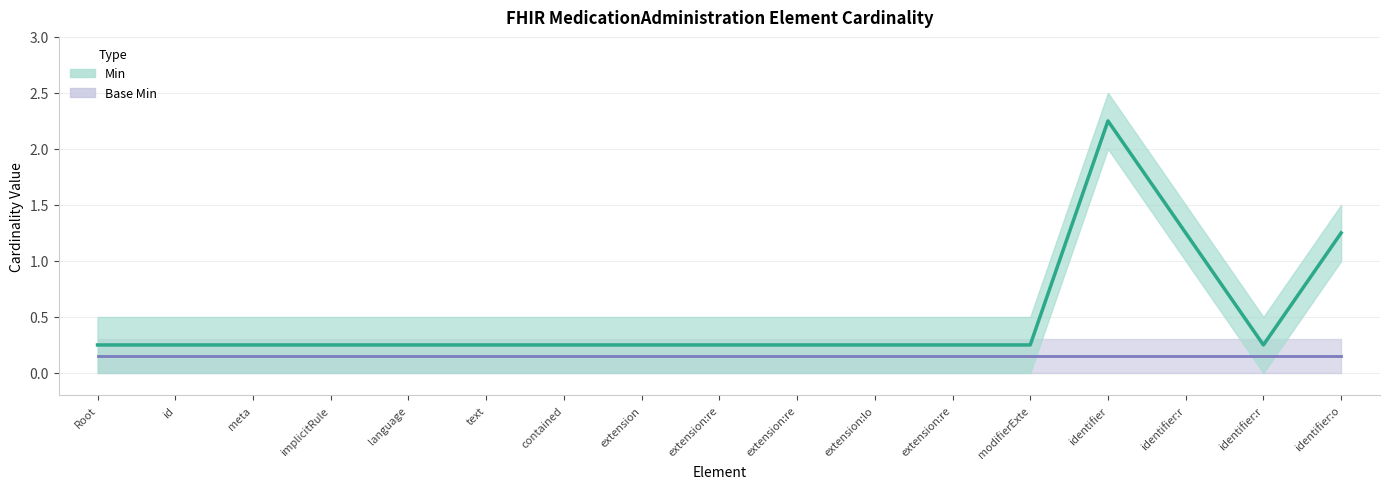

What is the label of the 14th point from the left?

identifier